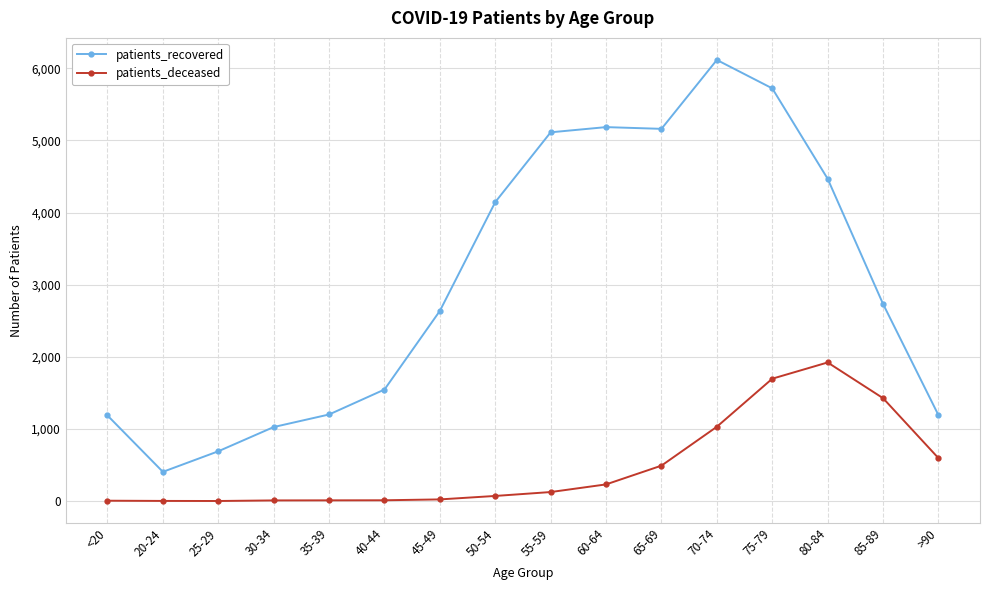

Which series changed the most between 25-29 and 80-84?

patients_recovered